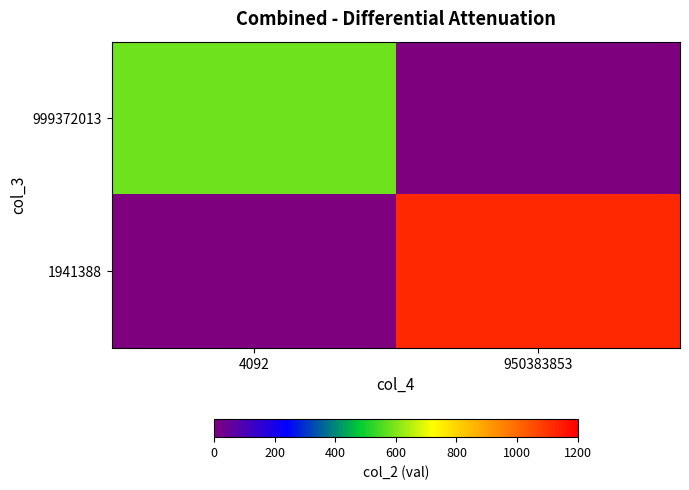

At which category is the sum across all series the highest?

950383853